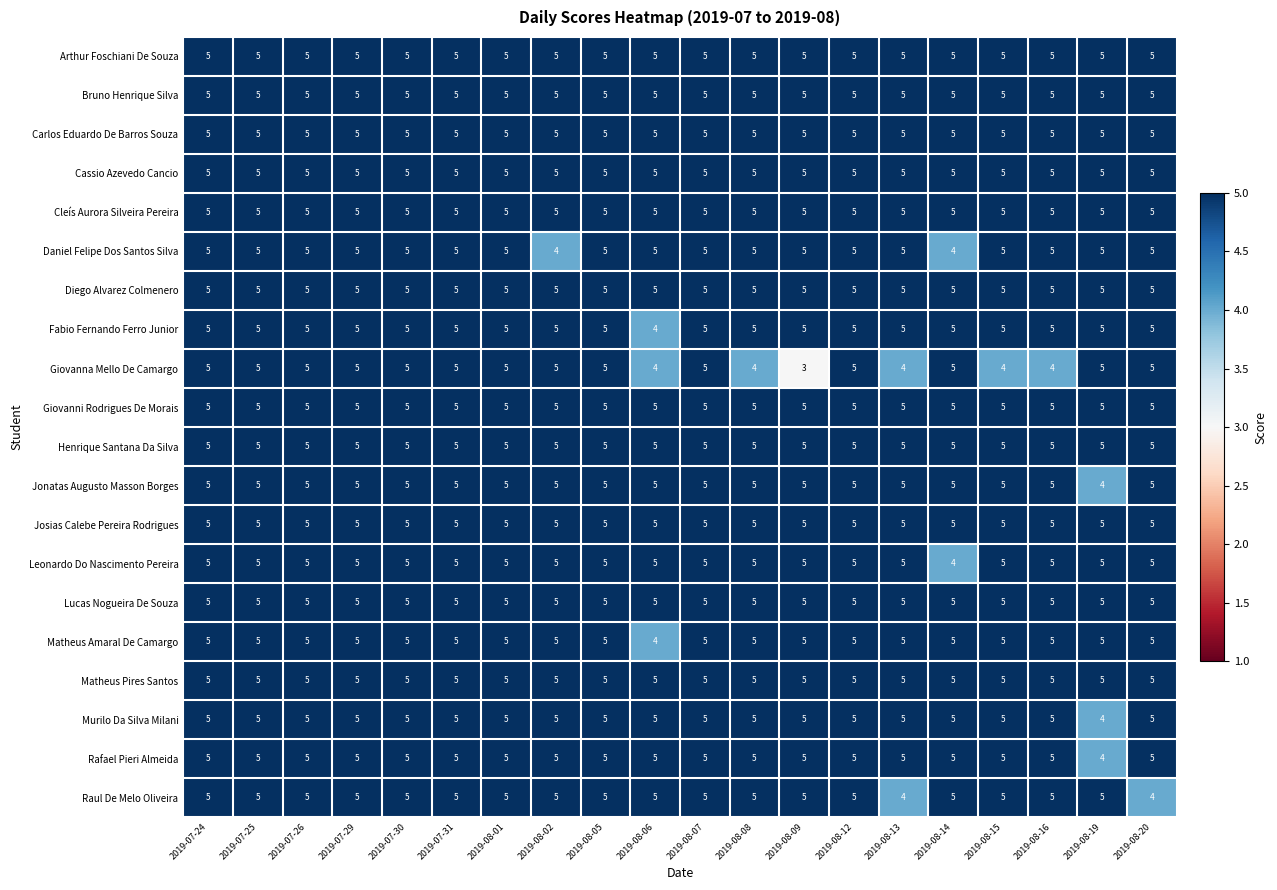

Which series has the widest spread of values?

Giovanna Mello De Camargo